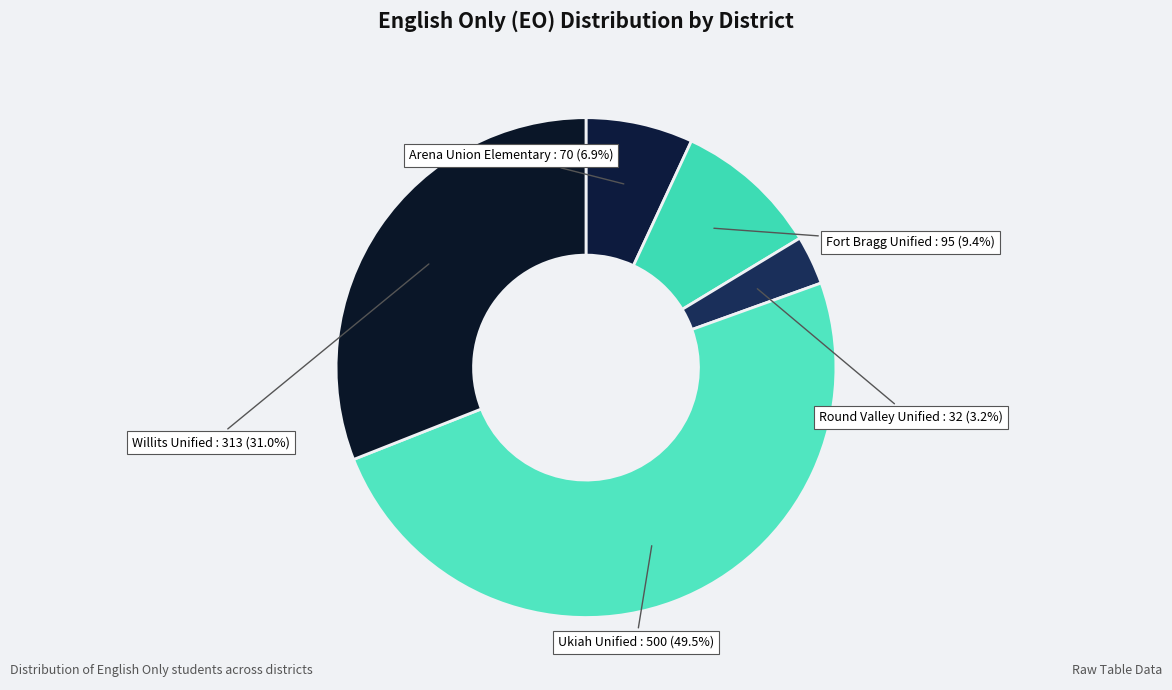

To the nearest percent, what is the difference between the largest and smallest slice percentages?

46%